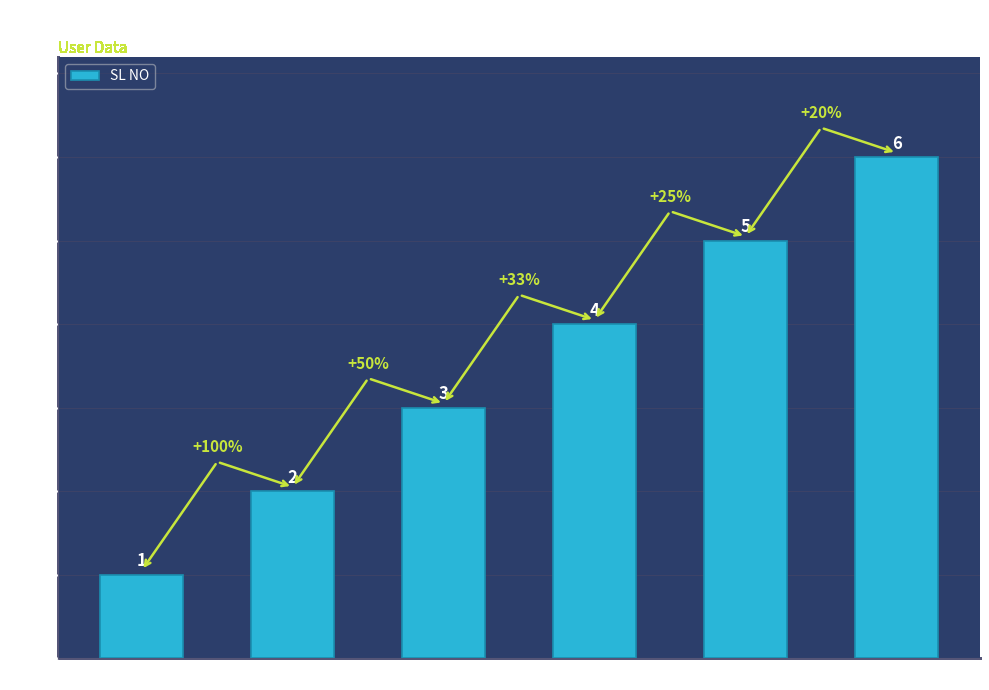

How many categories are shown in the chart?

6